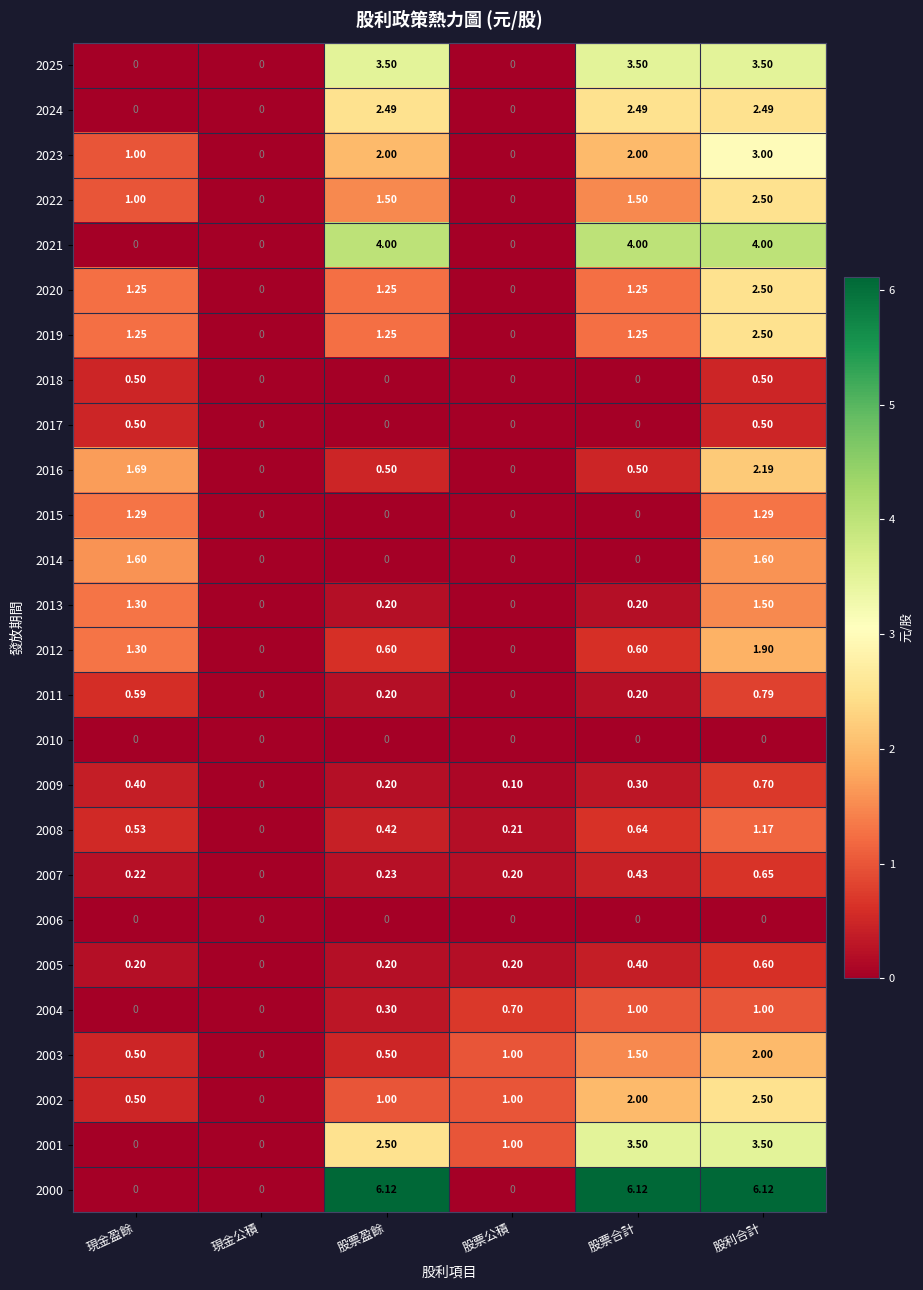

Which series has the widest spread of values?

2000